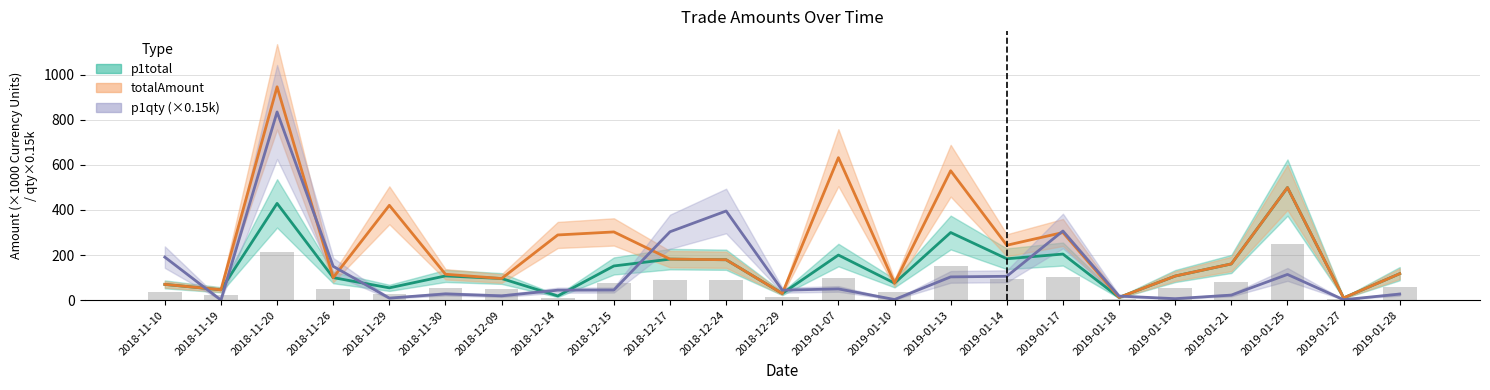

Between 2018-11-19 and 2019-01-18, which series saw the biggest shift?

p1total